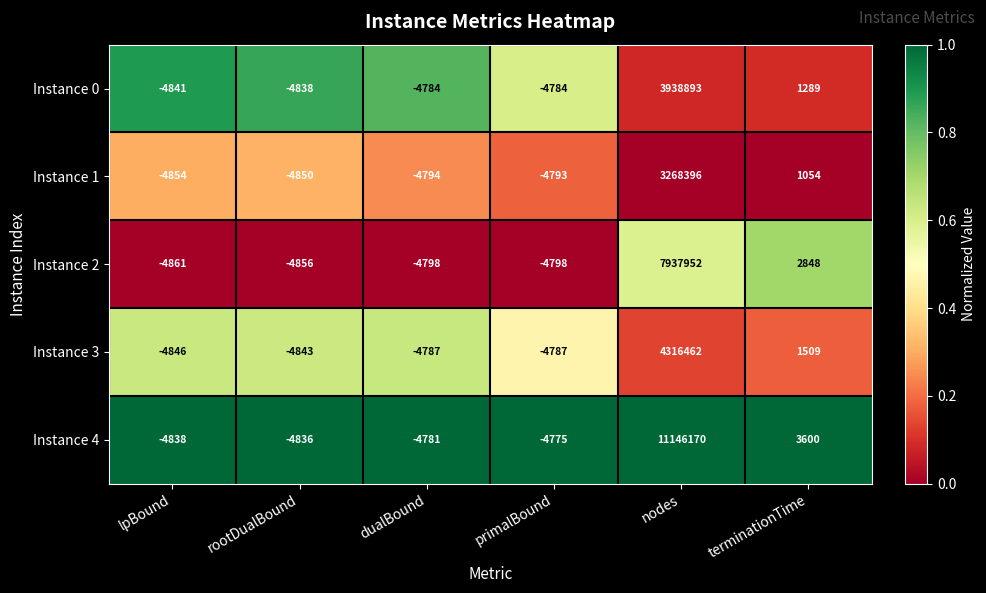

At lpBound, list the series in order from smallest to largest.

Instance 2, Instance 1, Instance 3, Instance 0, Instance 4